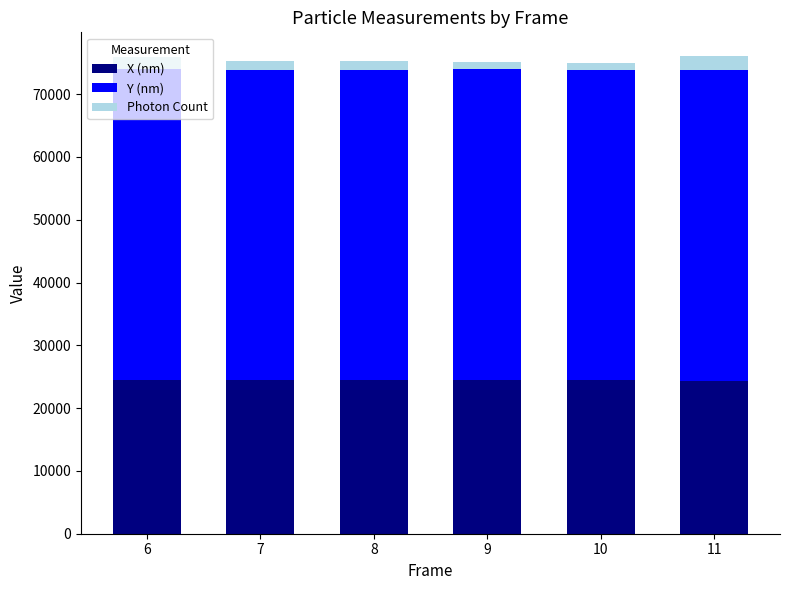

What is the minimum value for X (nm)?

24373.7